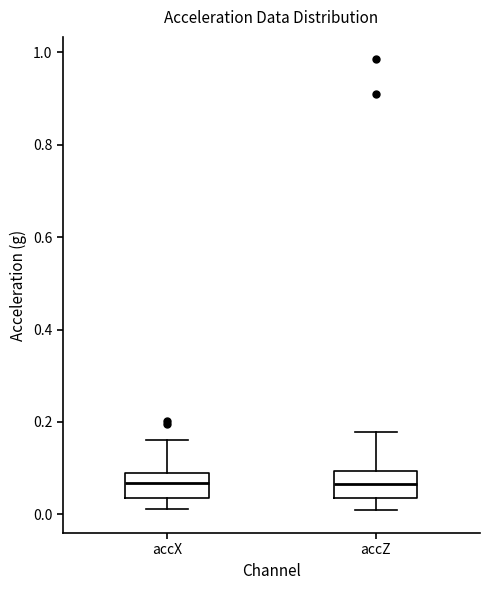

Reading left to right, read every box against the y-axis: the position of its median line, the range the box covers, and the ends of its whiskers. The values are not printed on the chart, so give them approximately, as read against the axis.

accX: median 0.06, box 0.04 to 0.08, whiskers 0.02 to 0.16
accZ: median 0.06, box 0.04 to 0.10, whiskers 0.00 to 0.18